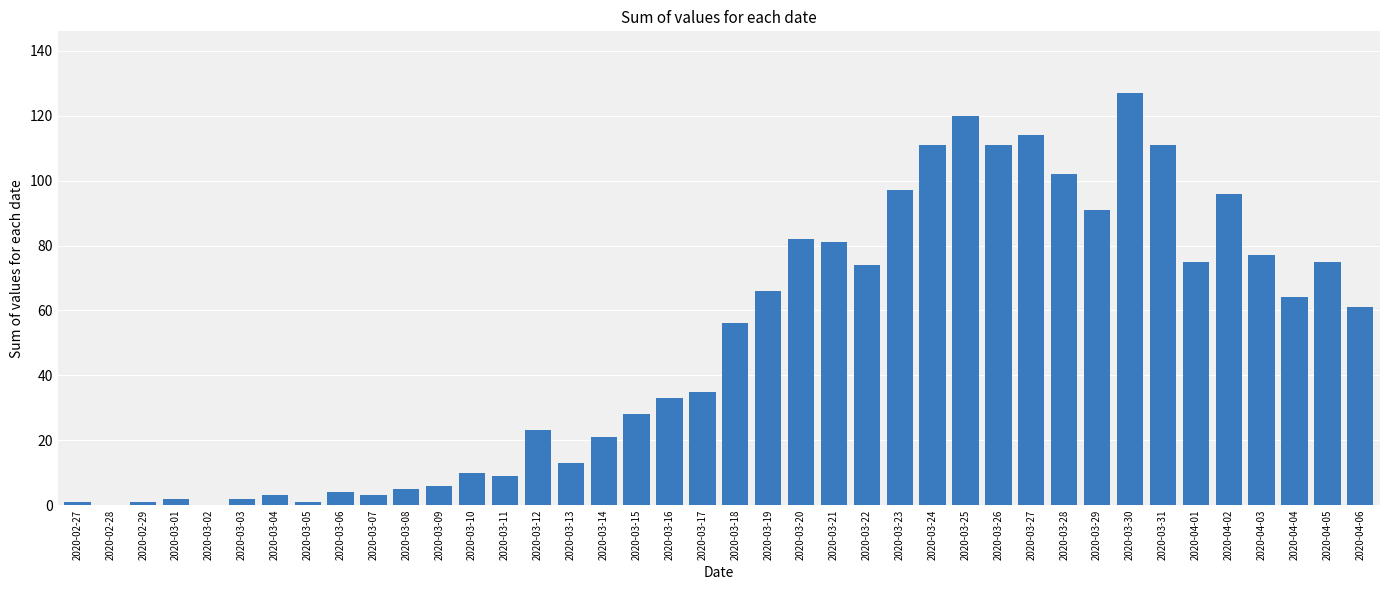

Between 2020-03-30 and 2020-03-14, which is larger?

2020-03-30